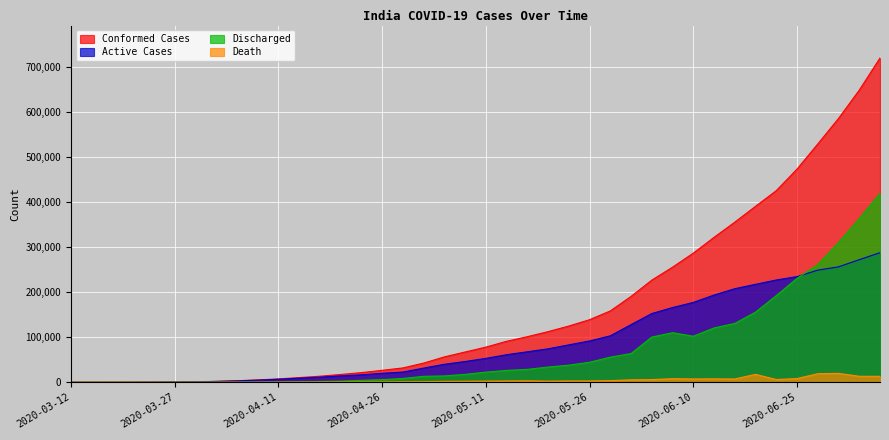

True or false: Death and Conformed Cases intersect in this chart.

False